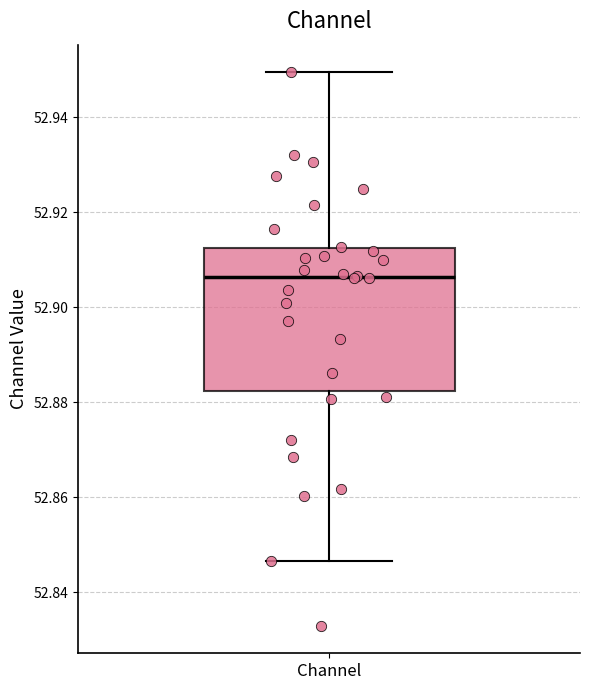

Where does the median line of the box for Channel sit on the y-axis? The values are not printed on the chart, so give them approximately, as read against the axis.

52.906